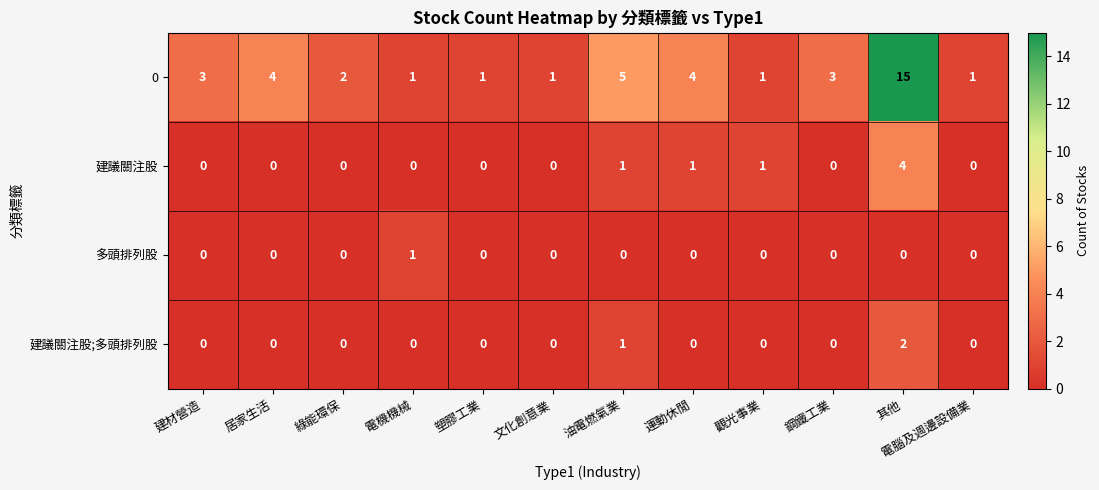

Is it true that 多頭排列股 equals 0 at 鋼鐵工業?

True